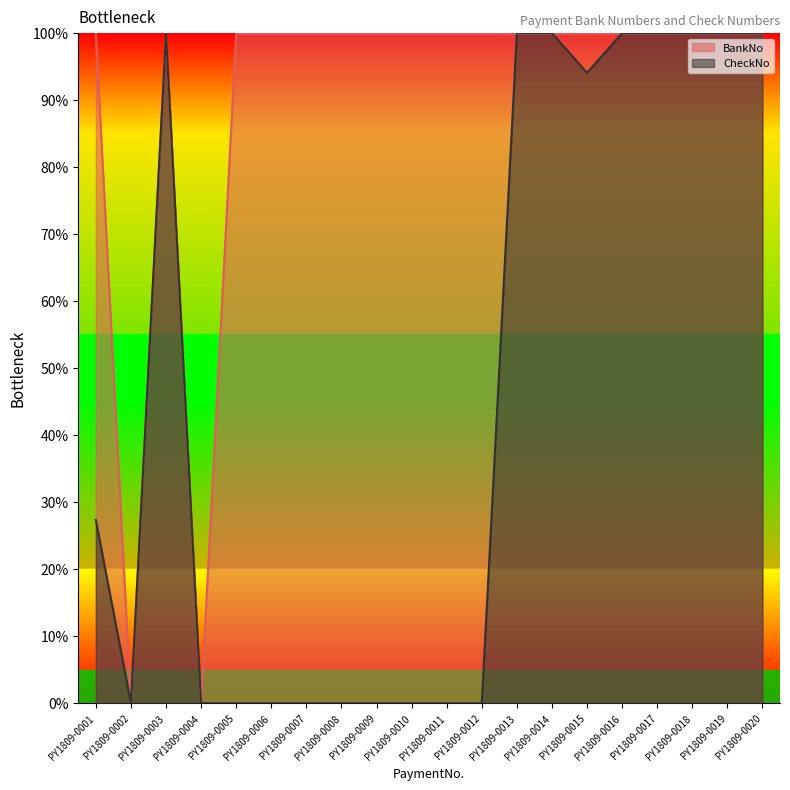

Is the value of BankNo at PY1809-0016 greater than the value of CheckNo at PY1809-0018?

No